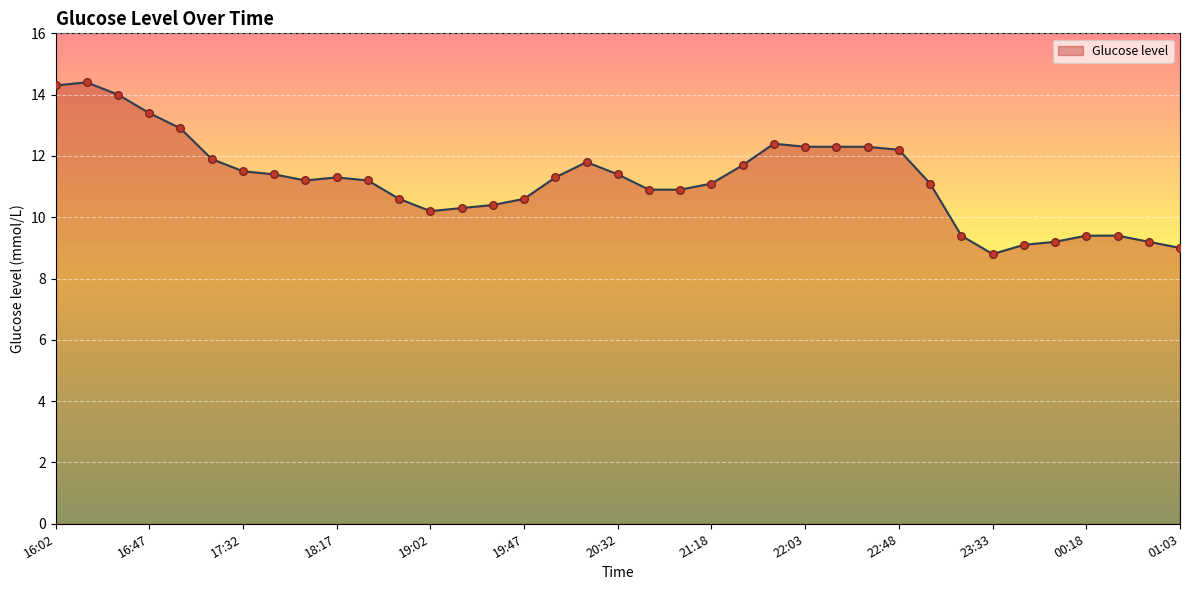

What is the difference between the maximum and minimum values?

5.6